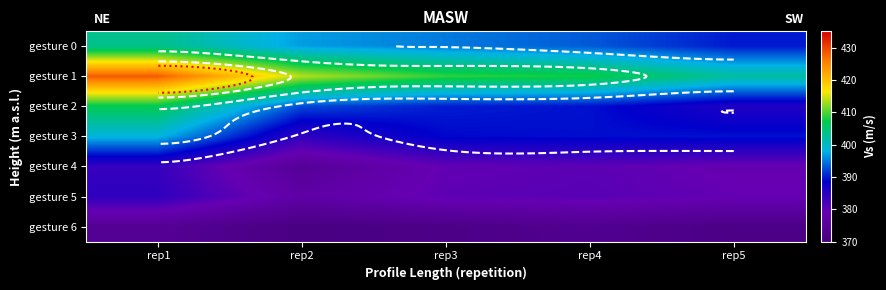

Is it true that gesture 5 equals 379.5 at rep5?

True